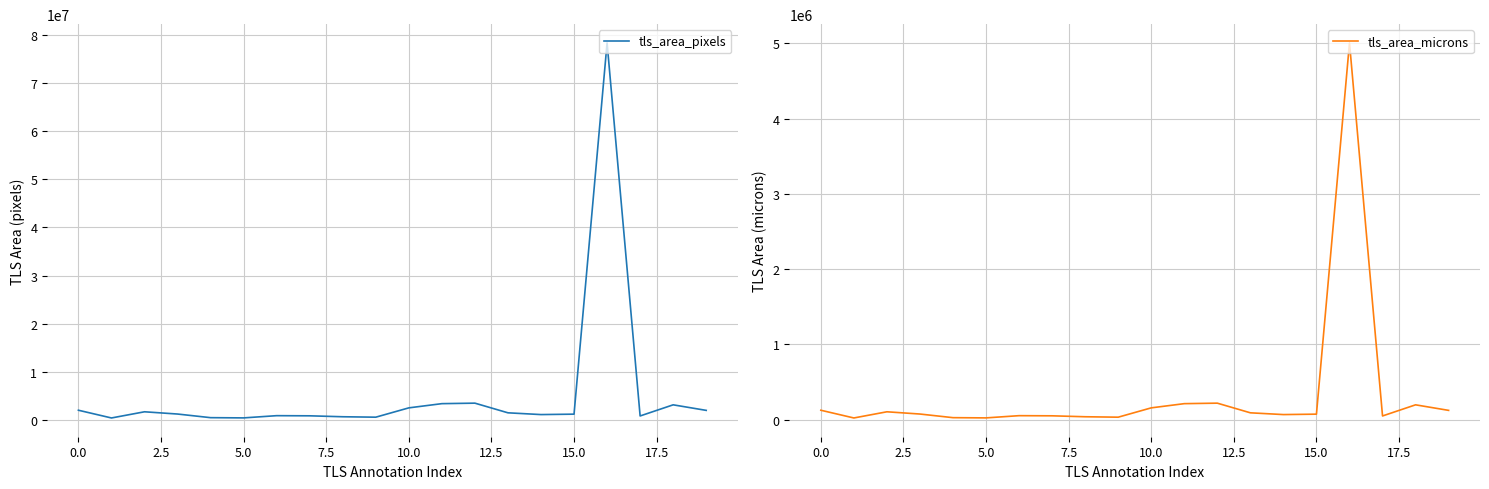

Where is tls_area_pixels nearest to the value 39383680?

12